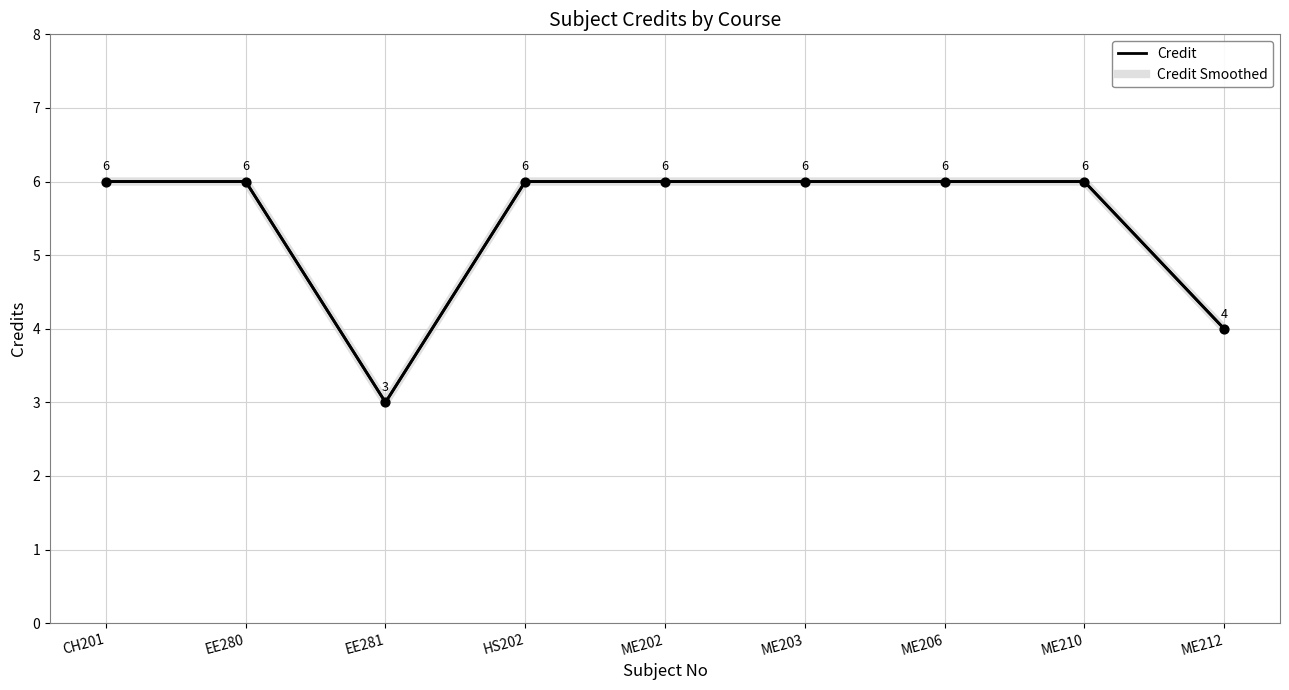

Does the chart have visible grid lines?

Yes